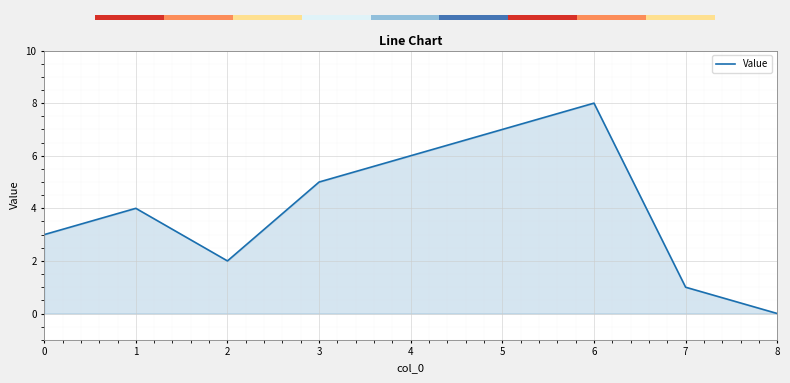

Rank the categories by value from lowest to highest.

8, 7, 2, 0, 1, 3, 4, 5, 6